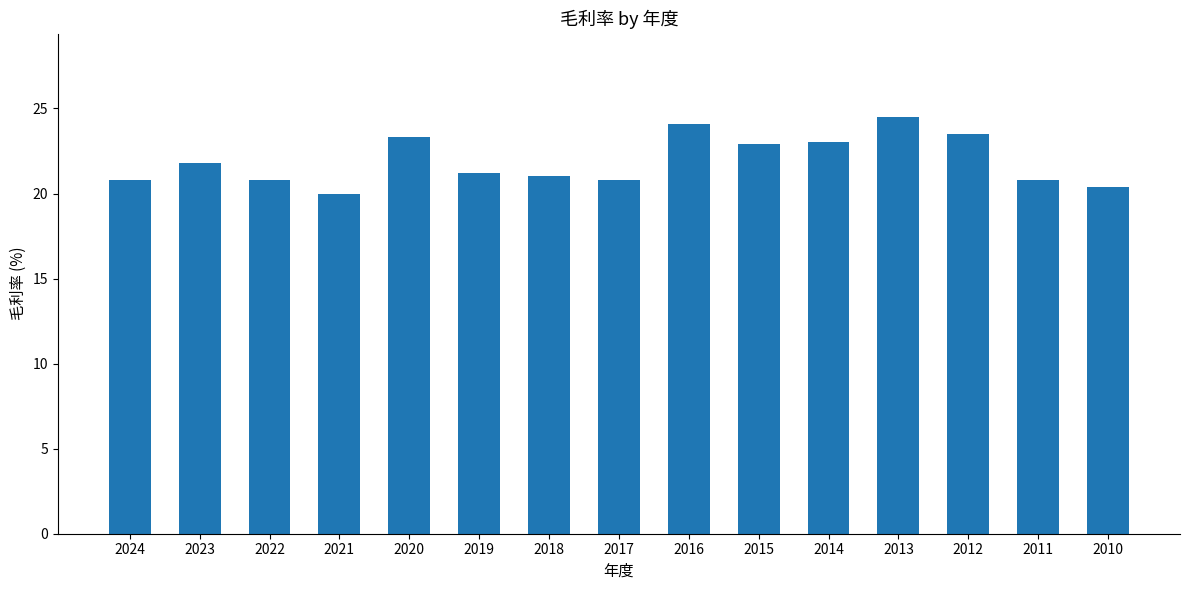

Which has a higher value, 2016 or 2013?

2013